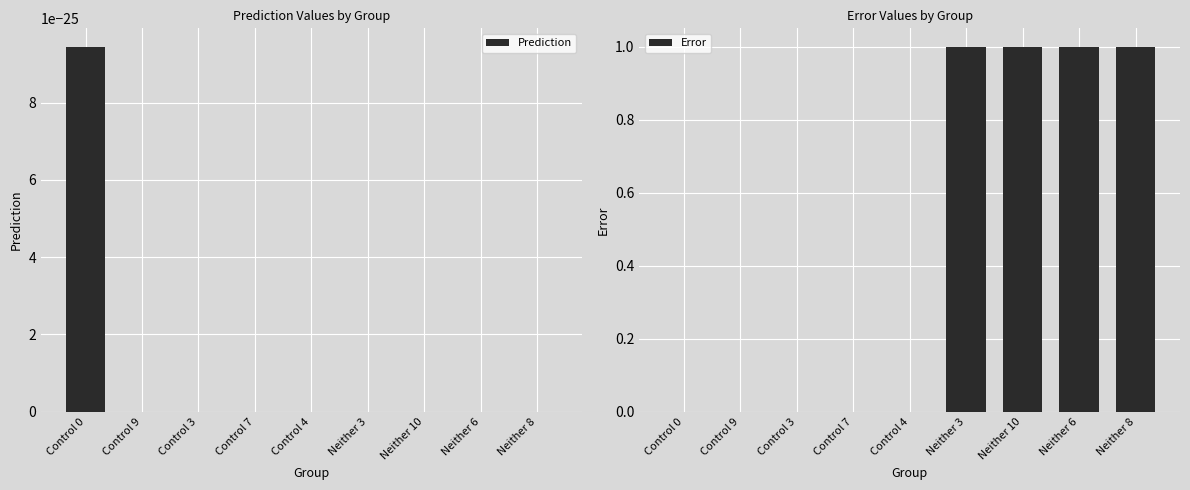

The value of Error at Control 3 is 0.0. True or false?

True